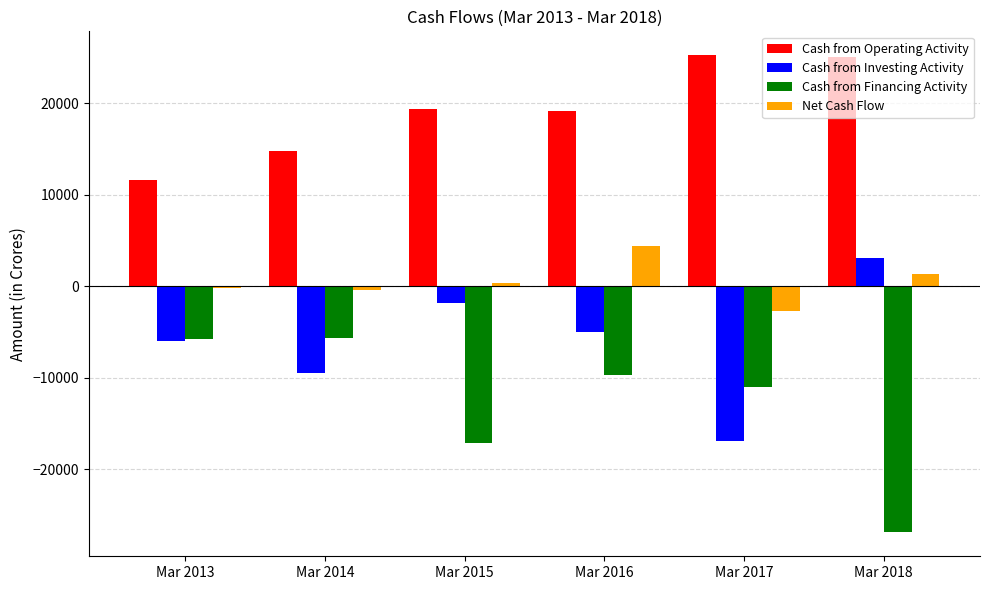

What are all the series names shown in the legend?

Cash from Operating Activity, Cash from Investing Activity, Cash from Financing Activity, Net Cash Flow